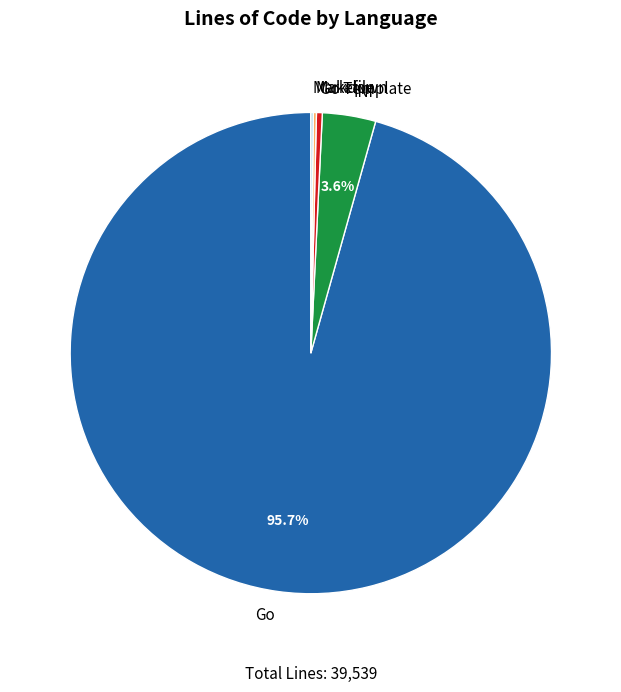

To the nearest percent, what is the difference between the Go Template and Go slice percentages?

95%